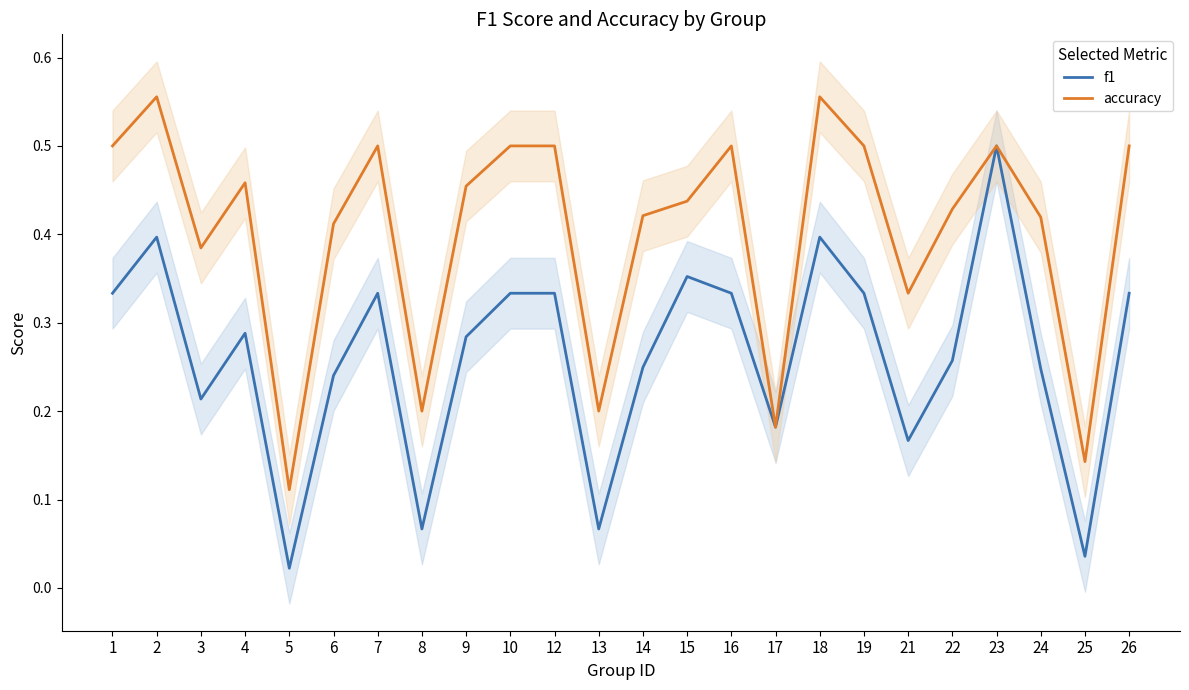

Rank the series at 3 from highest to lowest value.

accuracy, f1